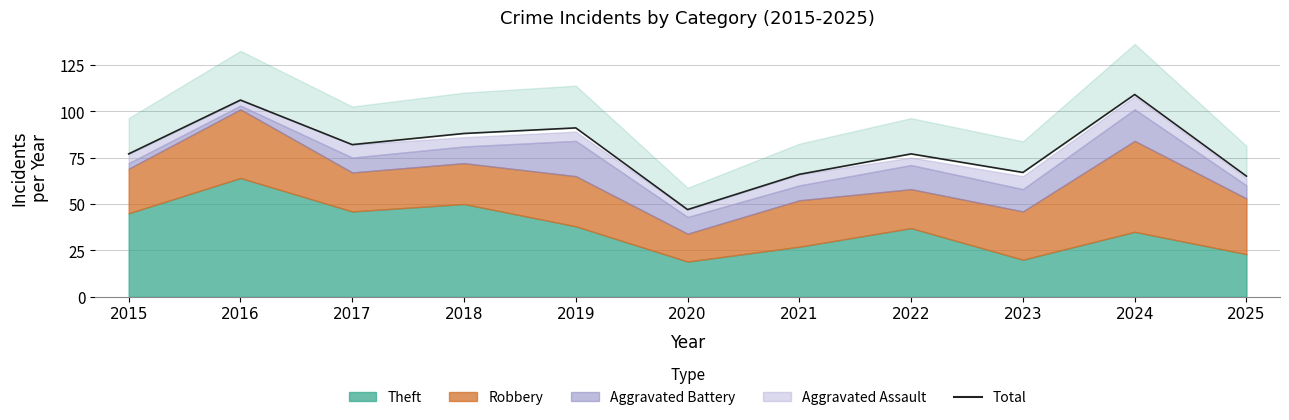

How many points are higher than both their immediate neighbors (excluding endpoints)?

4